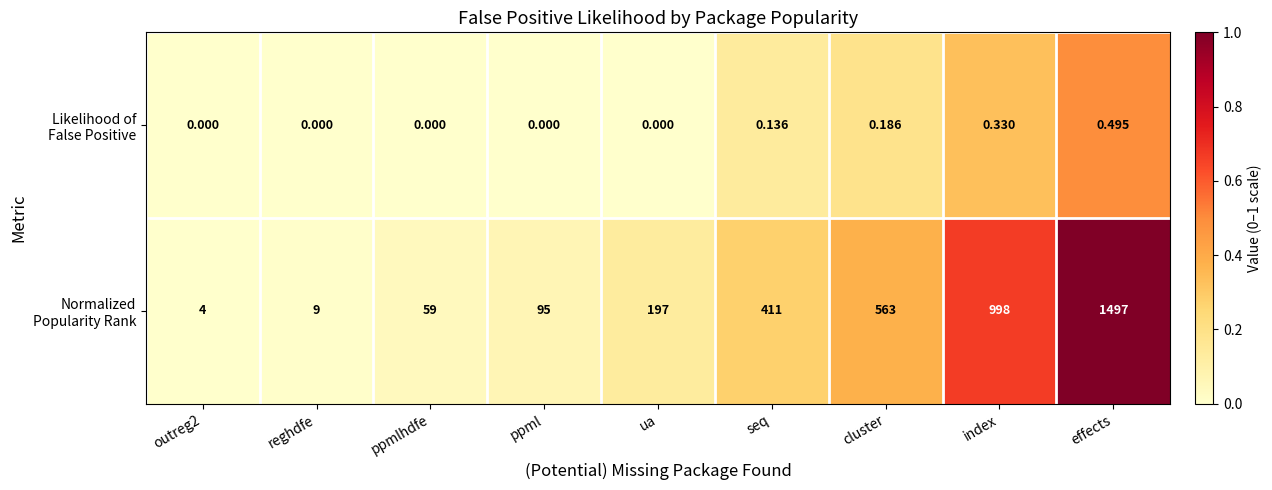

At which category does the chart reach its peak across all series?

effects